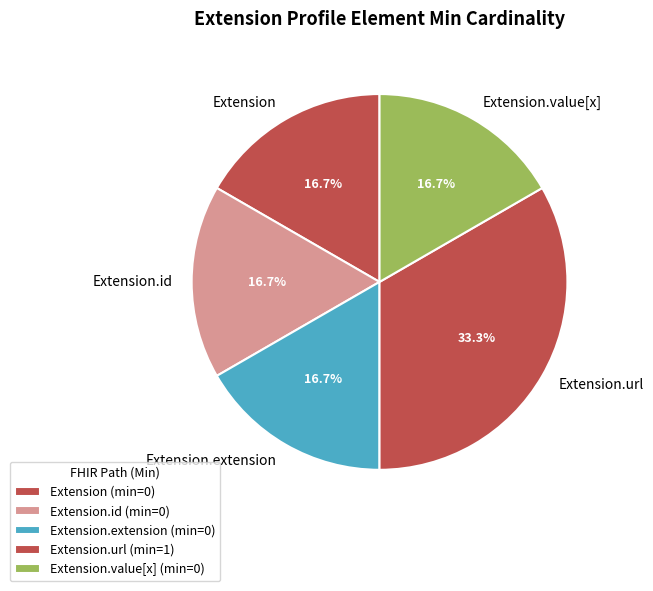

What is the total percentage of Extension.url and Extension.value[x]?

50.0%